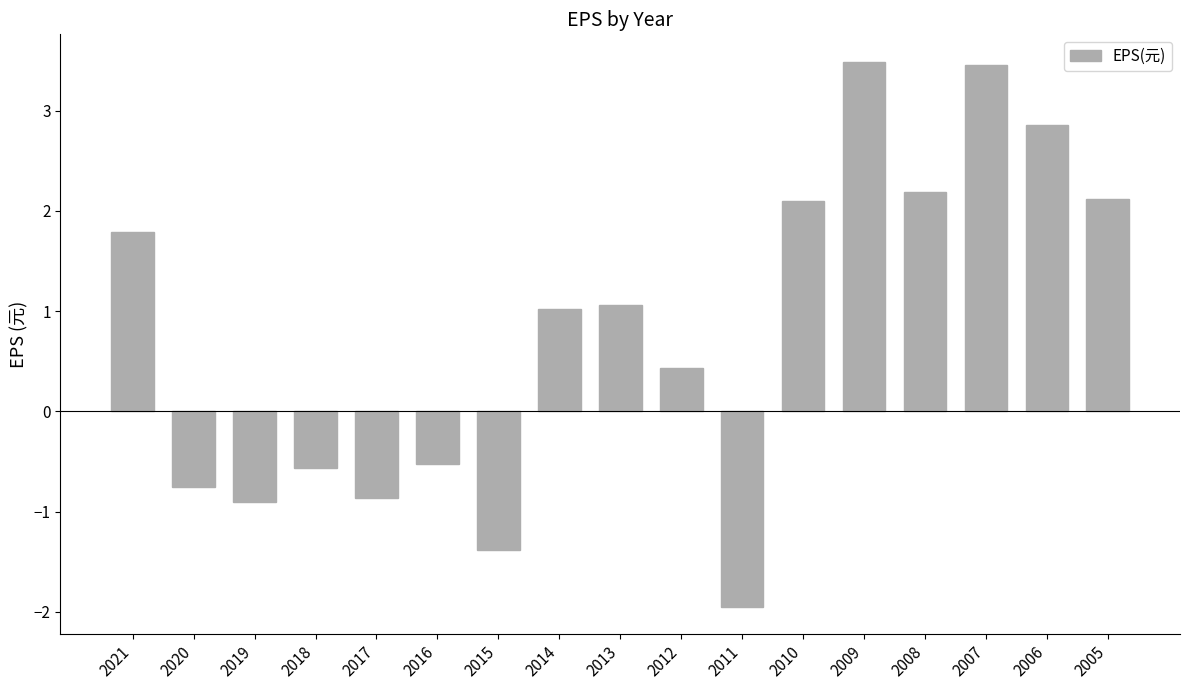

Read the value at 2008.

2.2